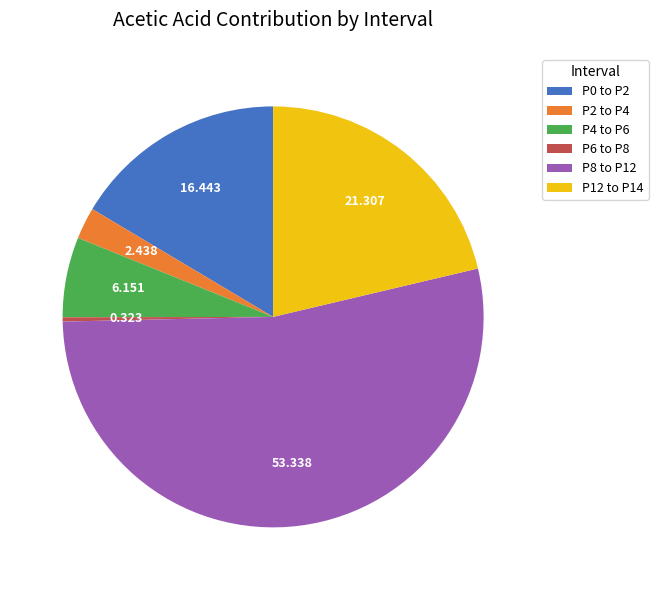

Which slice is the largest?

P8 to P12